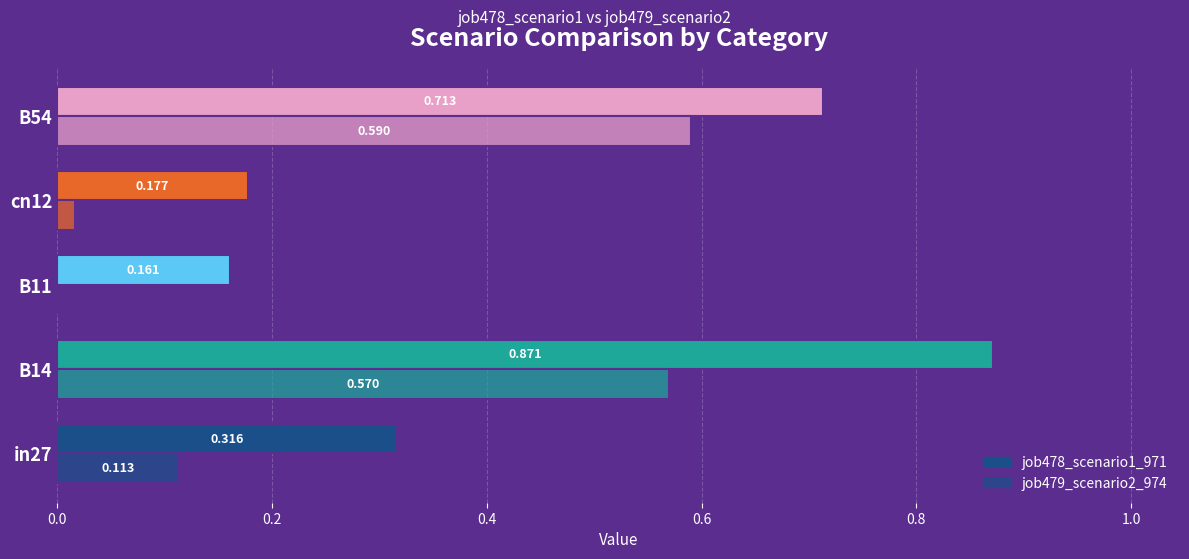

Reading left to right, what are all the values shown in this chart?

job478_scenario1_971: 0.3	0.9	0.2	0.2	0.7
job479_scenario2_974: 0.1	0.6	0.0	0.0	0.6